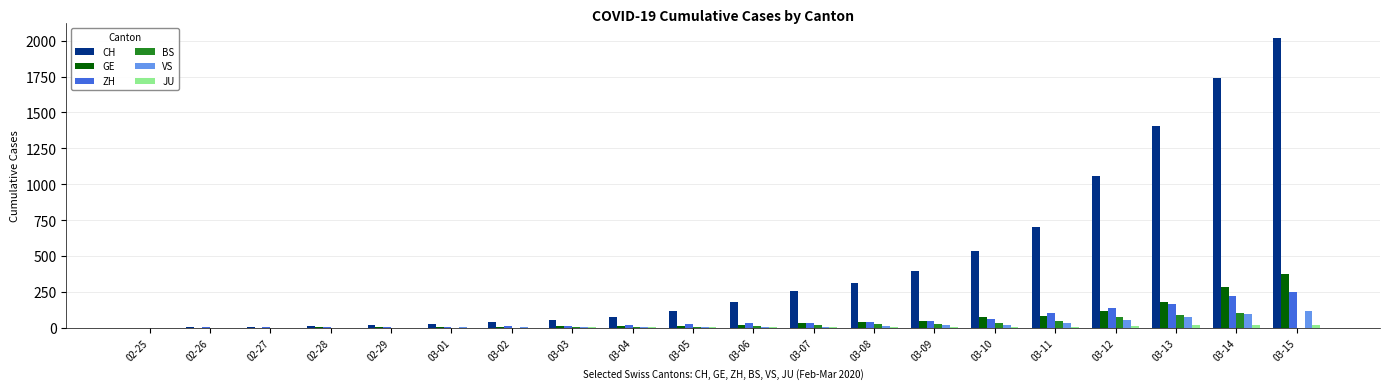

Between 03-06 and 03-15, which series saw the biggest shift?

CH